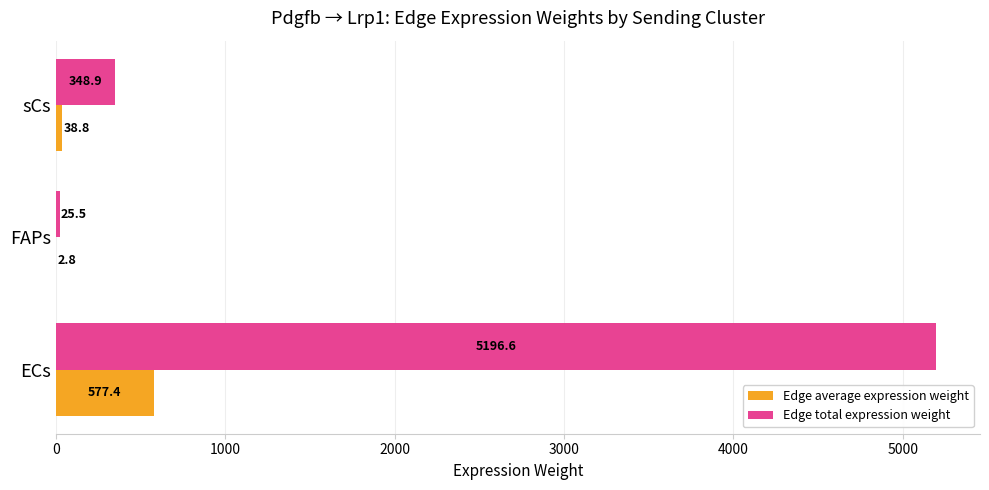

How many values in the Edge average expression weight series exceed 38?

2